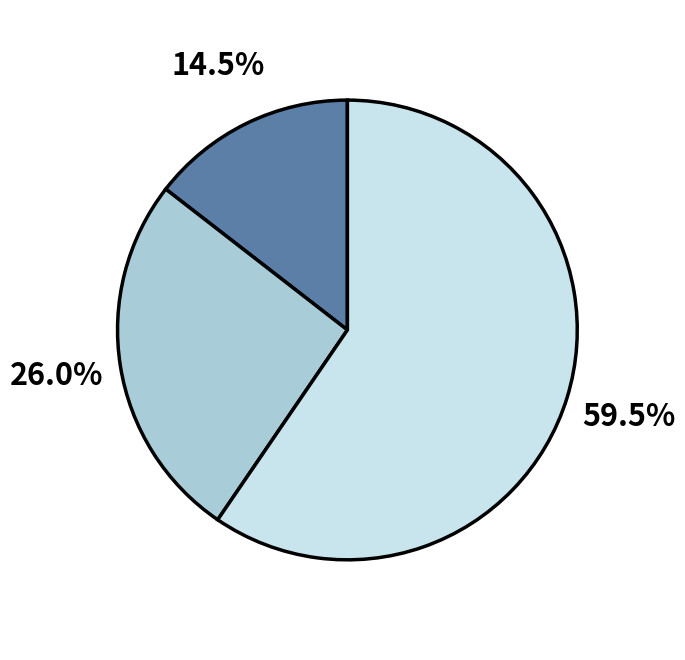

Does any single category account for the majority?

Yes